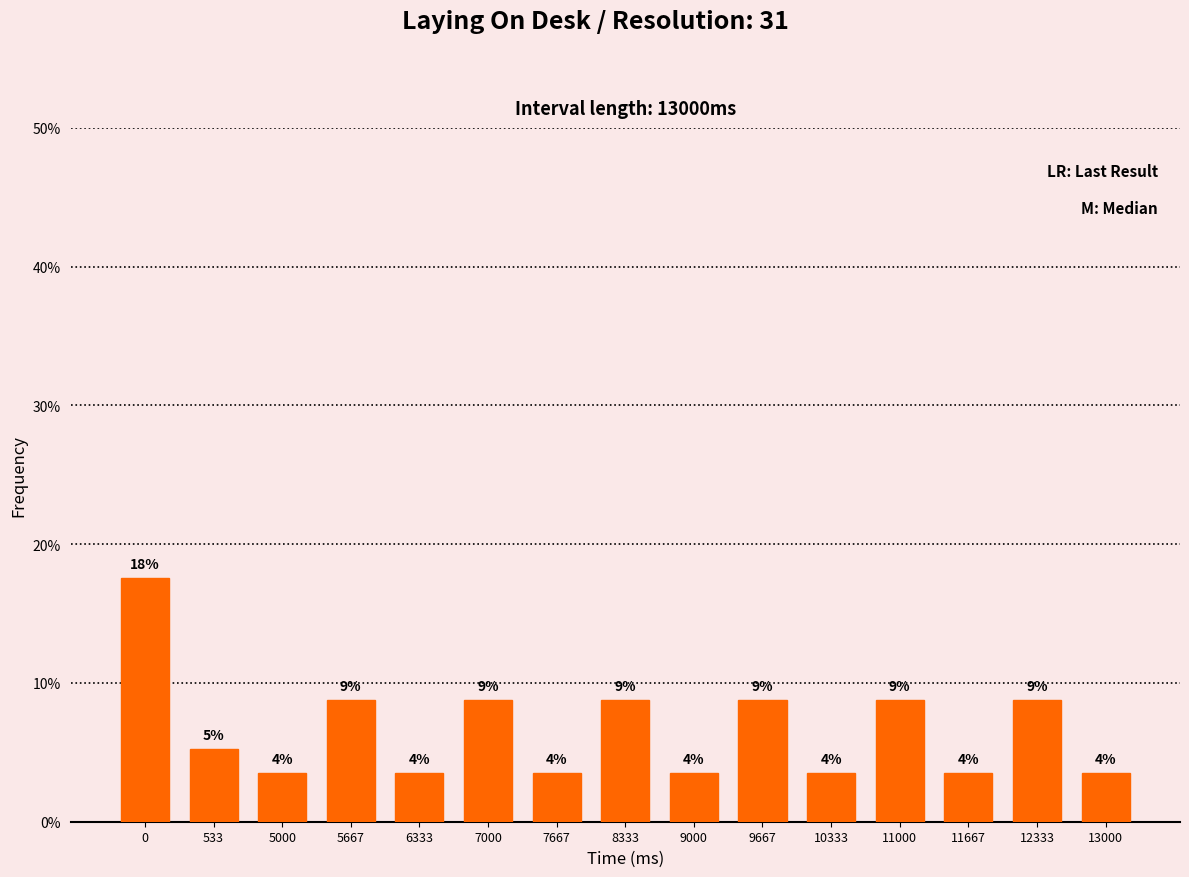

Rank the categories by value from lowest to highest.

5000, 6333, 7667, 9000, 10333, 11667, 13000, 533, 5667, 7000, 8333, 9667, 11000, 12333, 0